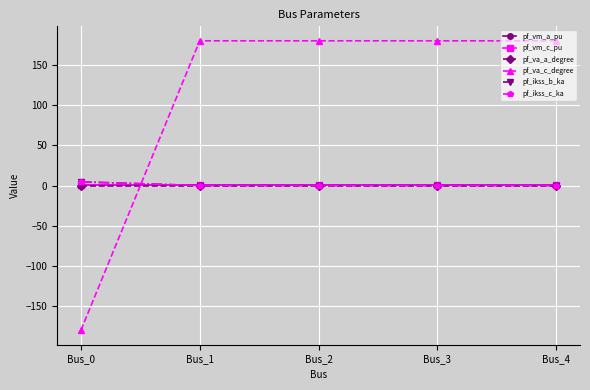

Does the chart have visible grid lines?

Yes